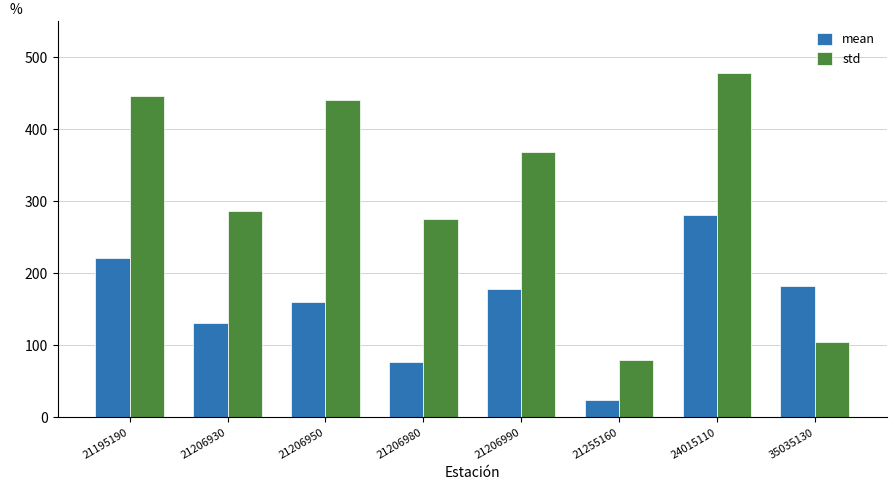

At which label does std reach its peak?

24015110